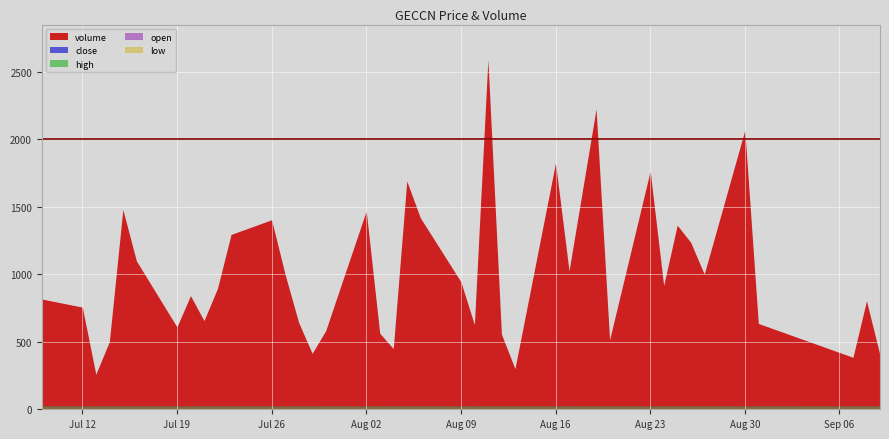

What is the label of the 7th point from the right?

2021-08-26